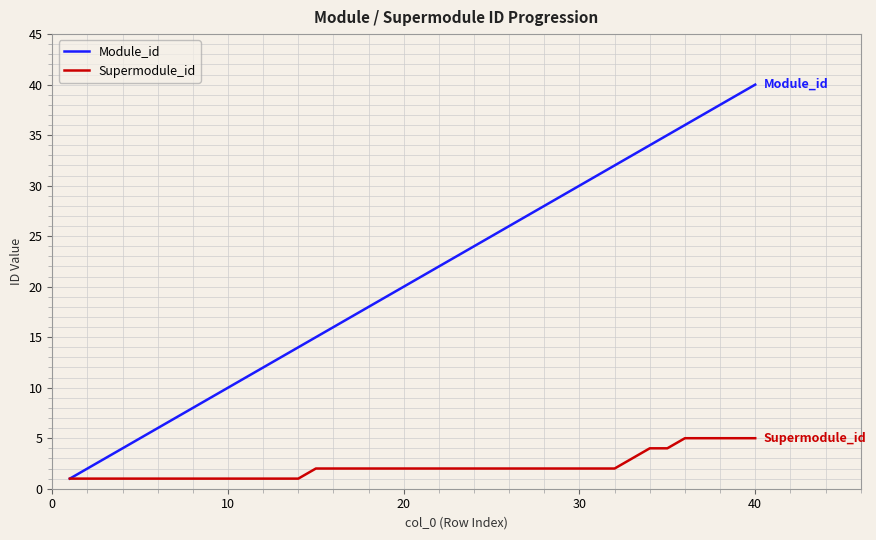

Rank the series by their maximum value, from highest to lowest.

Module_id, Supermodule_id